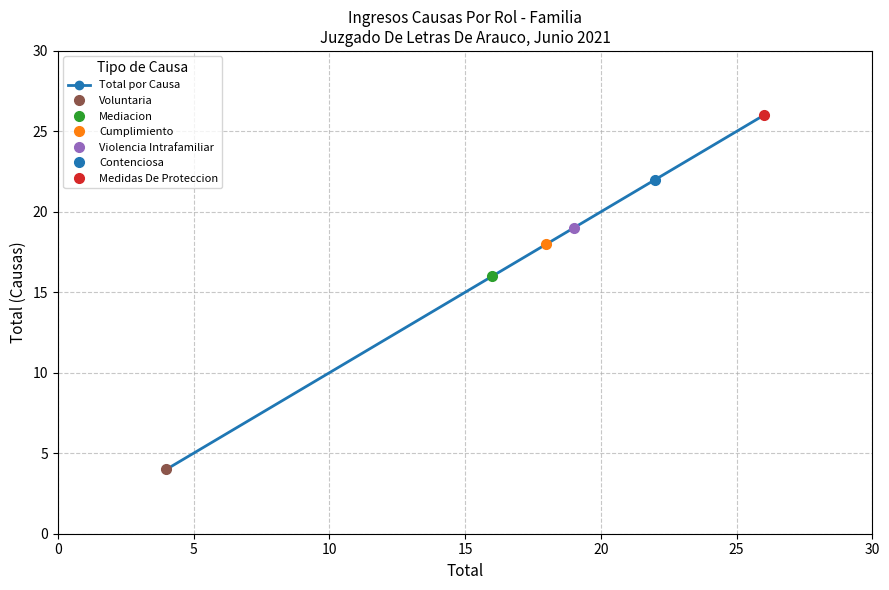

The chart shows a value of 41 at 25. True or false?

False